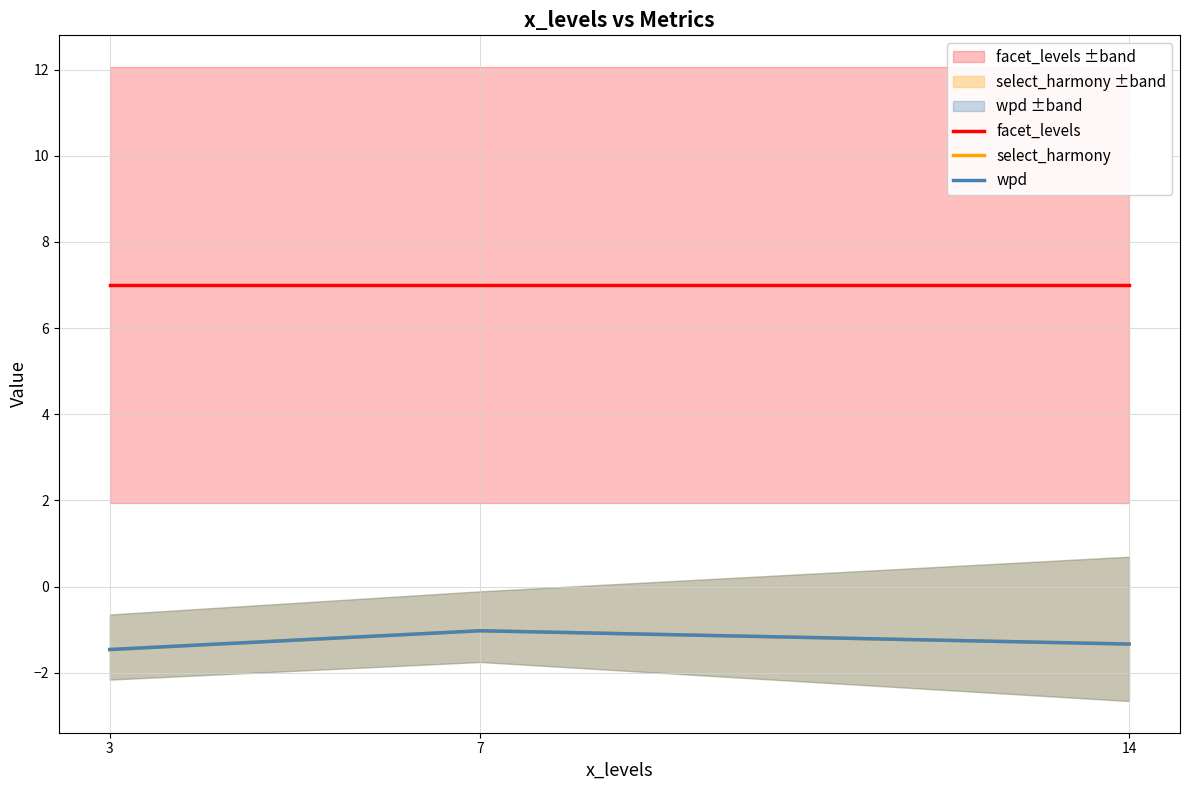

Which series has the largest total across all categories?

facet_levels